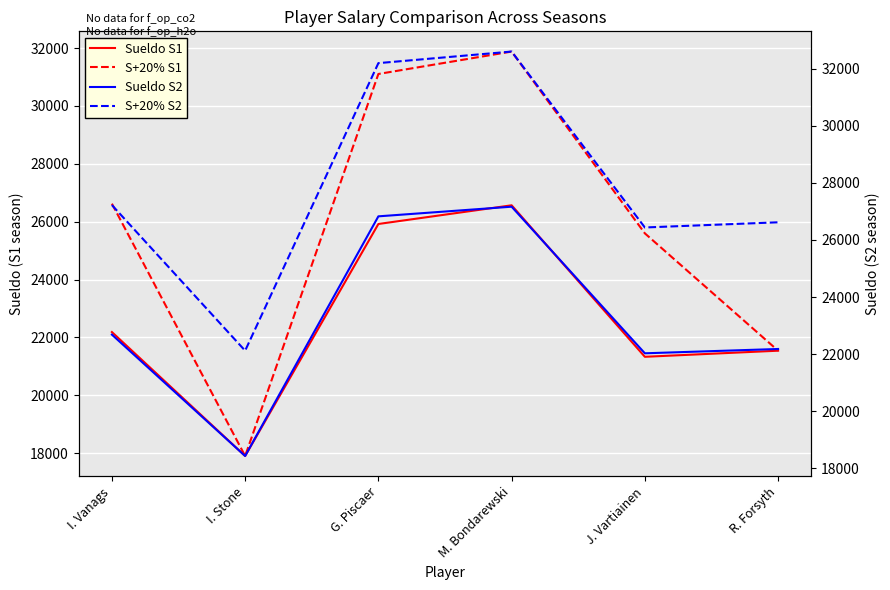

Which label corresponds to the largest value in the chart?

M. Bondarewski